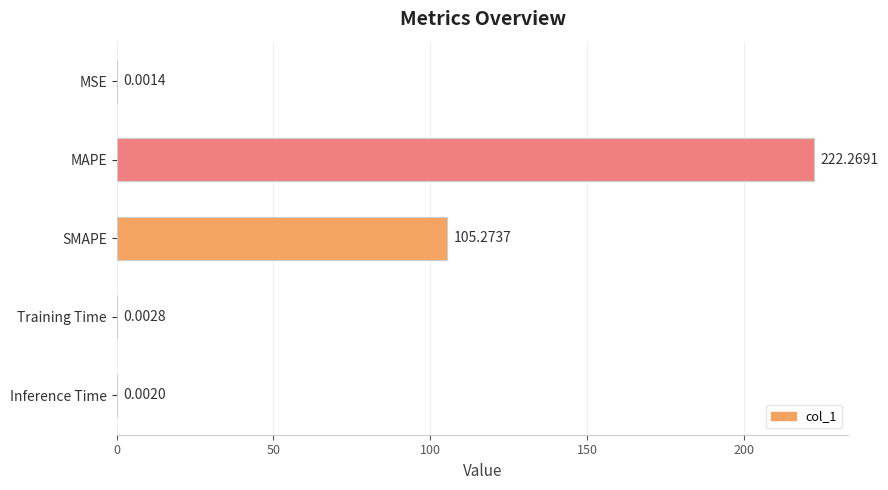

At which label is the value closest to 111?

SMAPE